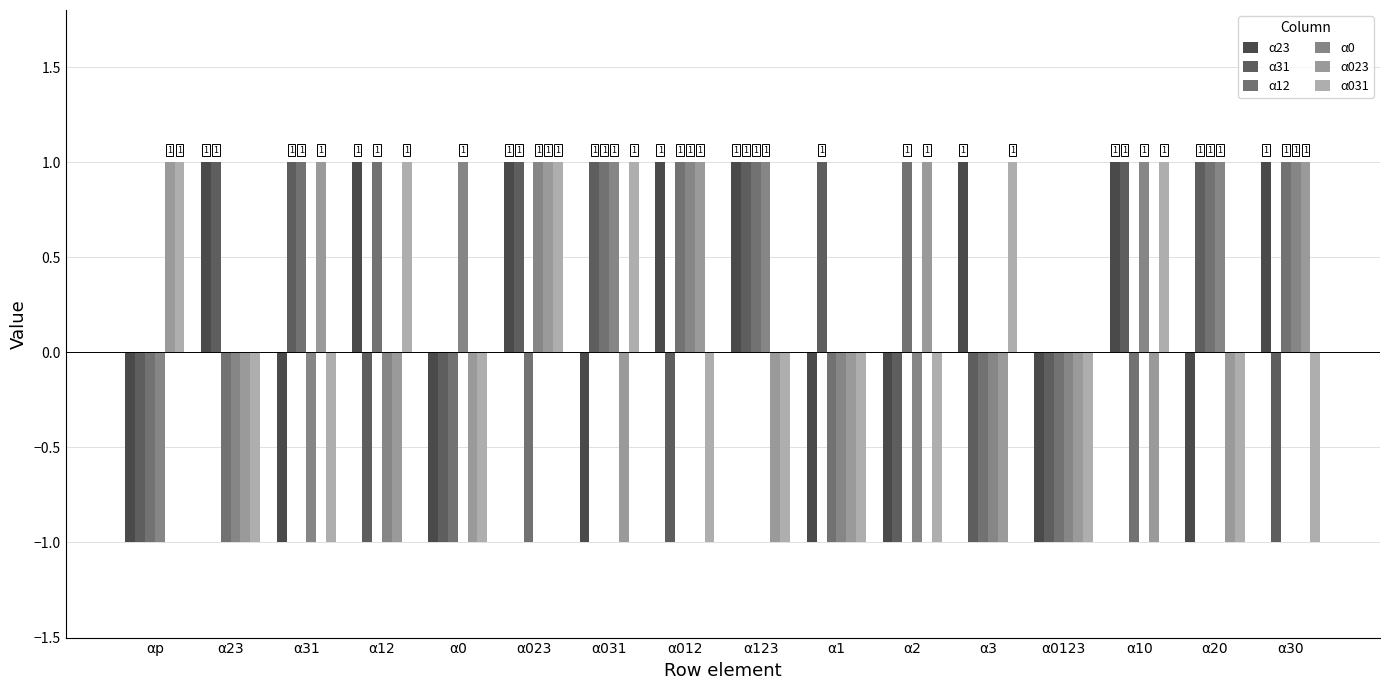

How many distinct data groups are displayed?

6